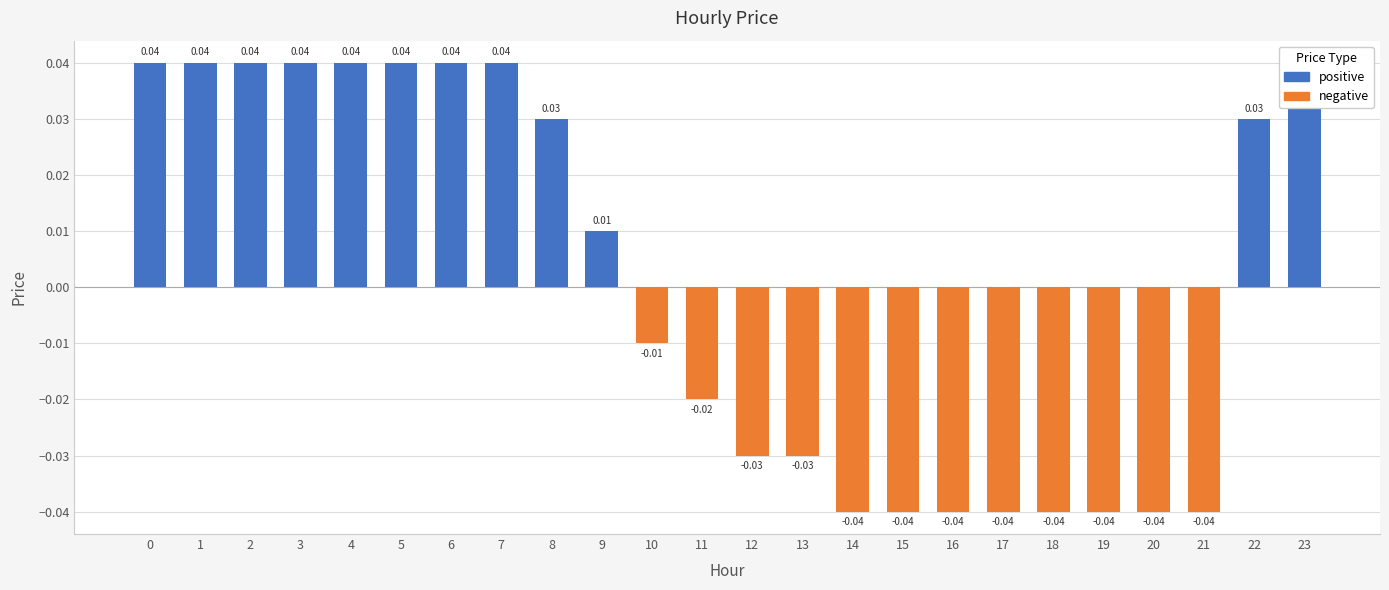

Is it true that negative equals -0.0 at 5?

False